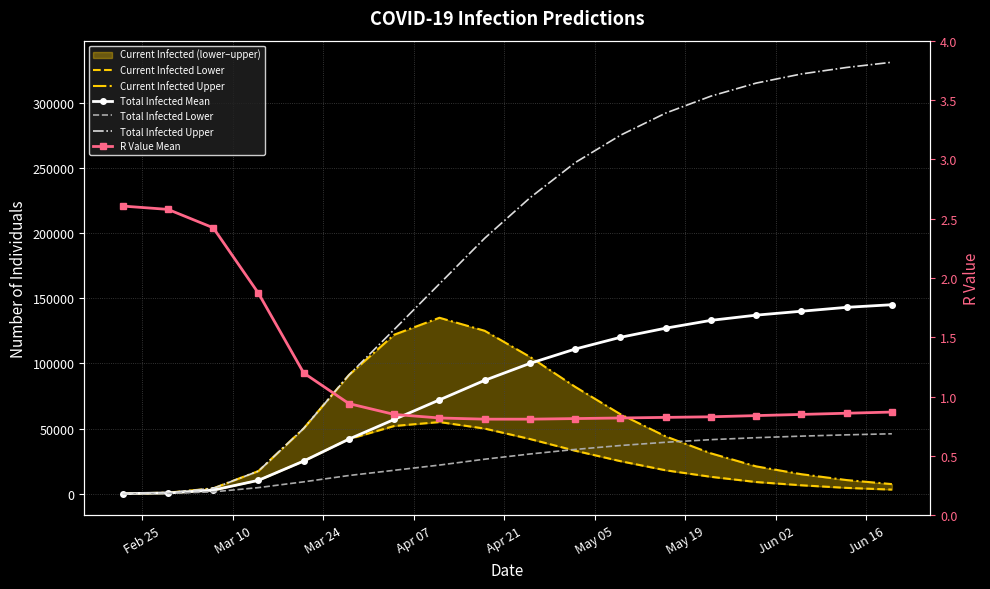

Which category has the highest value in the R Value Mean series?

Feb 25